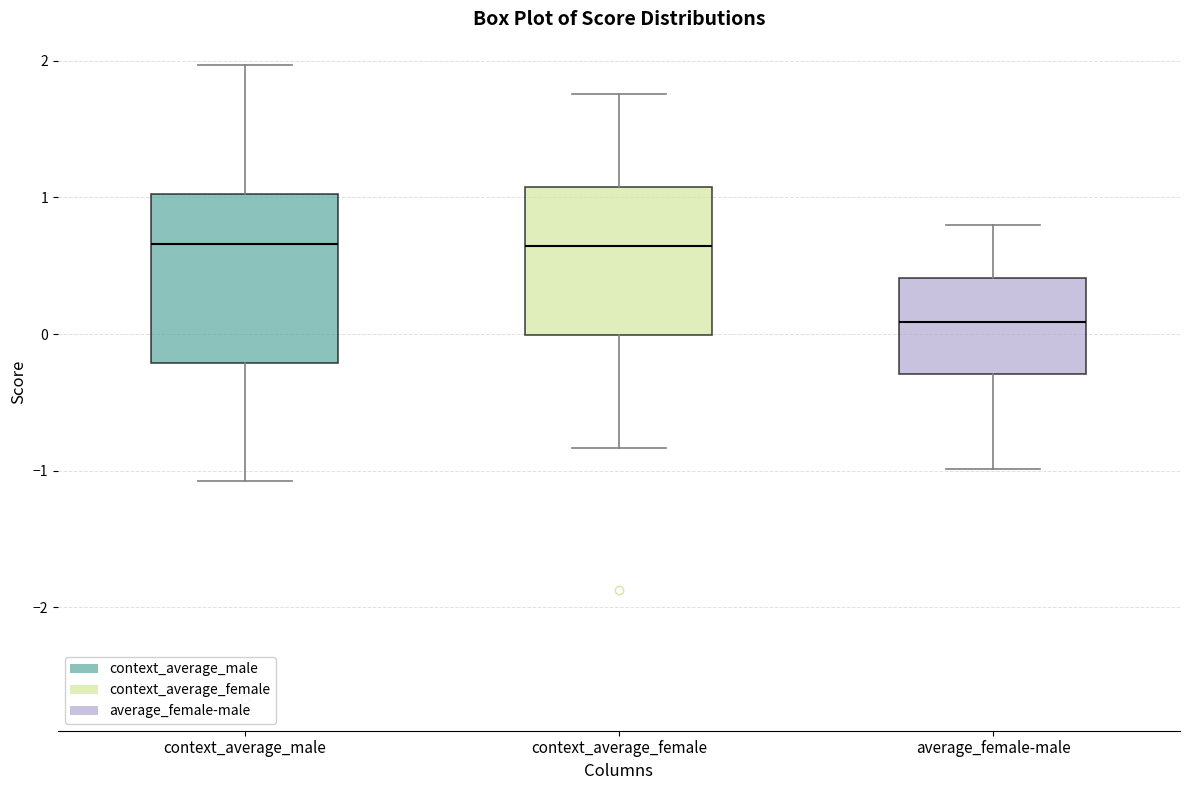

Reading left to right, read every box against the y-axis: the position of its median line, the range the box covers, and the ends of its whiskers. The values are not printed on the chart, so give them approximately, as read against the axis.

context_average_male: median 0.7, box -0.2 to 1.0, whiskers -1.1 to 2.0
context_average_female: median 0.6, box 0.0 to 1.1, whiskers -0.8 to 1.8
average_female-male: median 0.1, box -0.3 to 0.4, whiskers -1.0 to 0.8